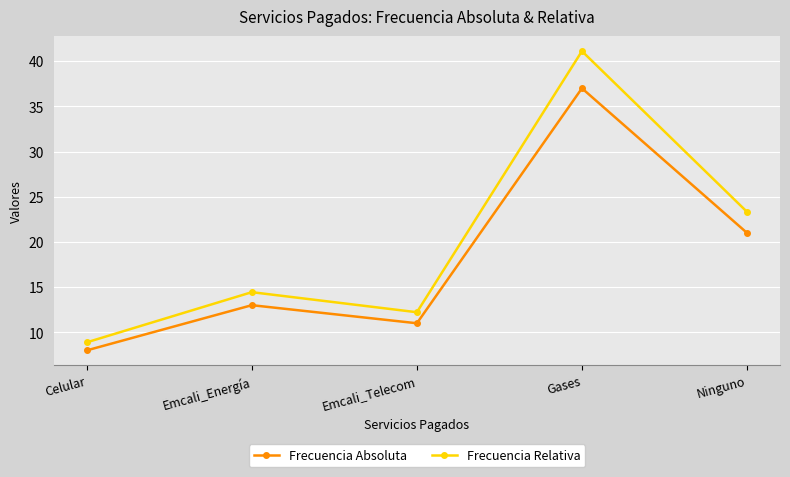

What is the value of the Frecuencia Relativa point at the 1st from the left?

8.9